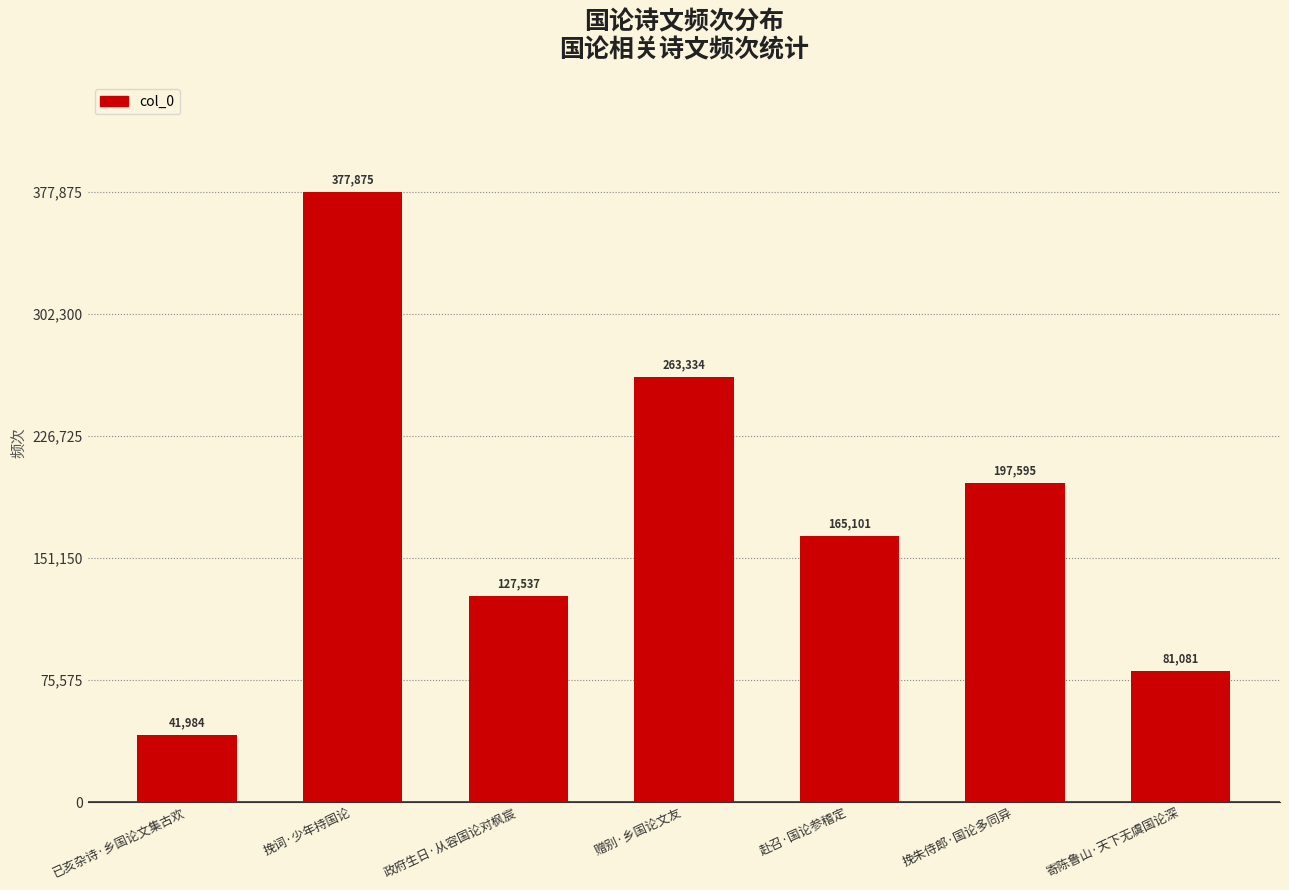

List the labels in order of value, smallest first.

已亥杂诗·乡国论文集古欢, 寄陈鲁山·天下无虞国论深, 政府生日·从容国论对枫宸, 赴召·国论参稽定, 挽朱侍郎·国论多同异, 赠别·乡国论文友, 挽词·少年持国论